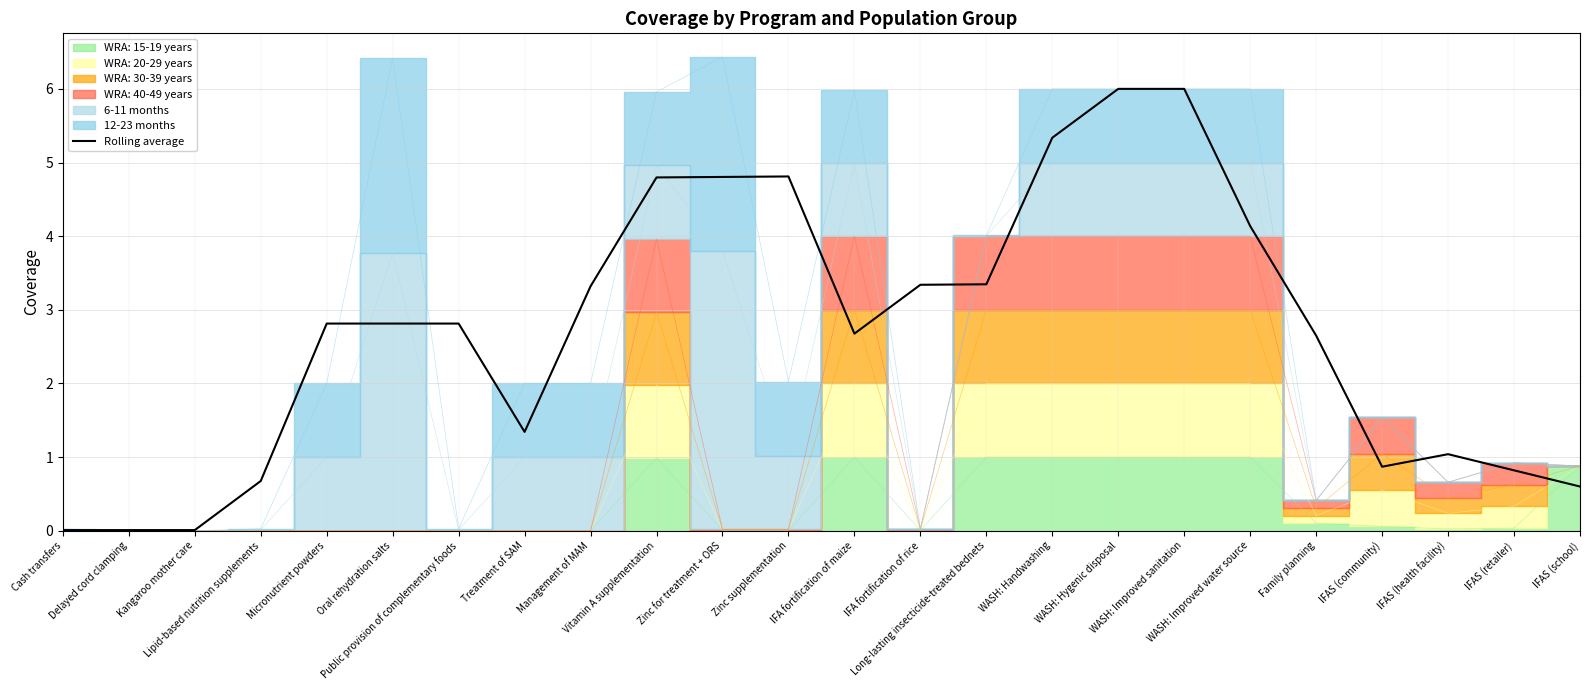

Does the chart have visible grid lines?

Yes